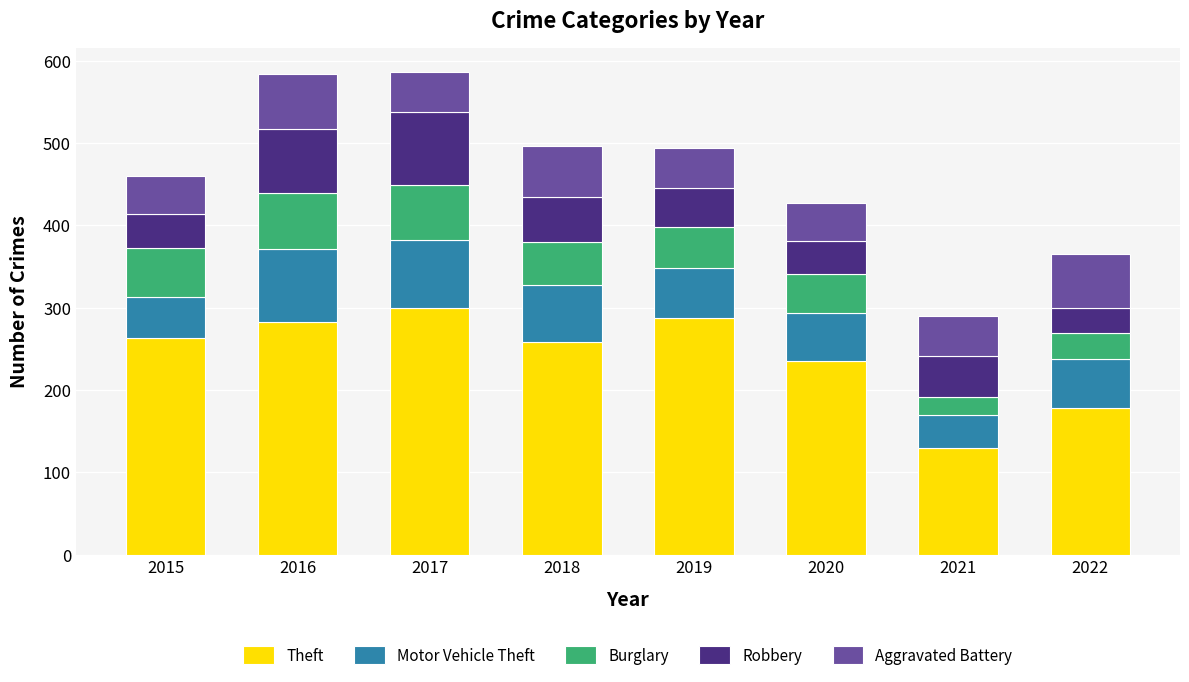

Which category has the lowest value in the Theft series?

2021